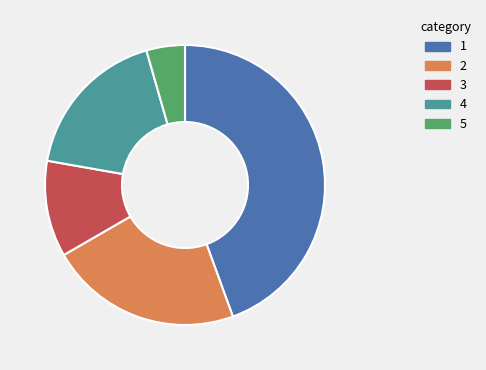

Is there any slice that represents more than half of the pie?

No